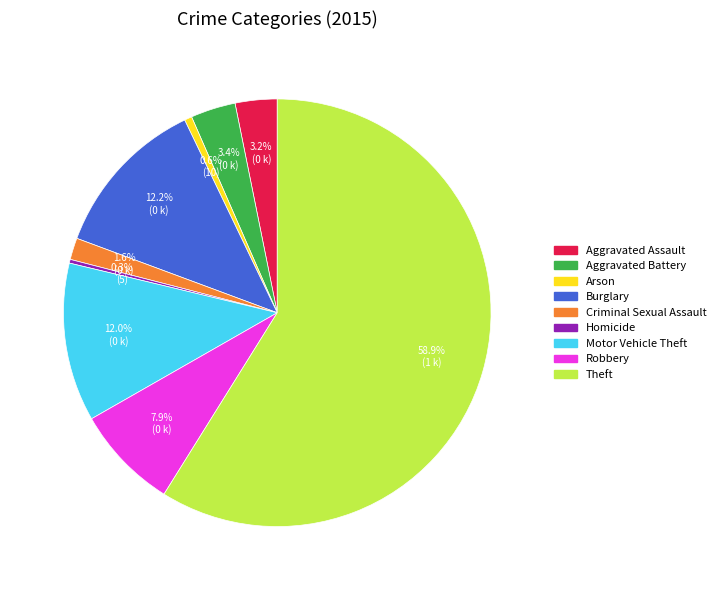

Which slice is the largest?

Theft